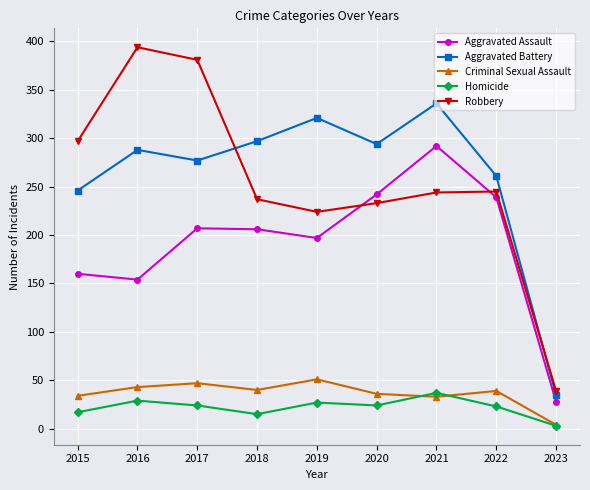

How many lines are shown in the chart?

5